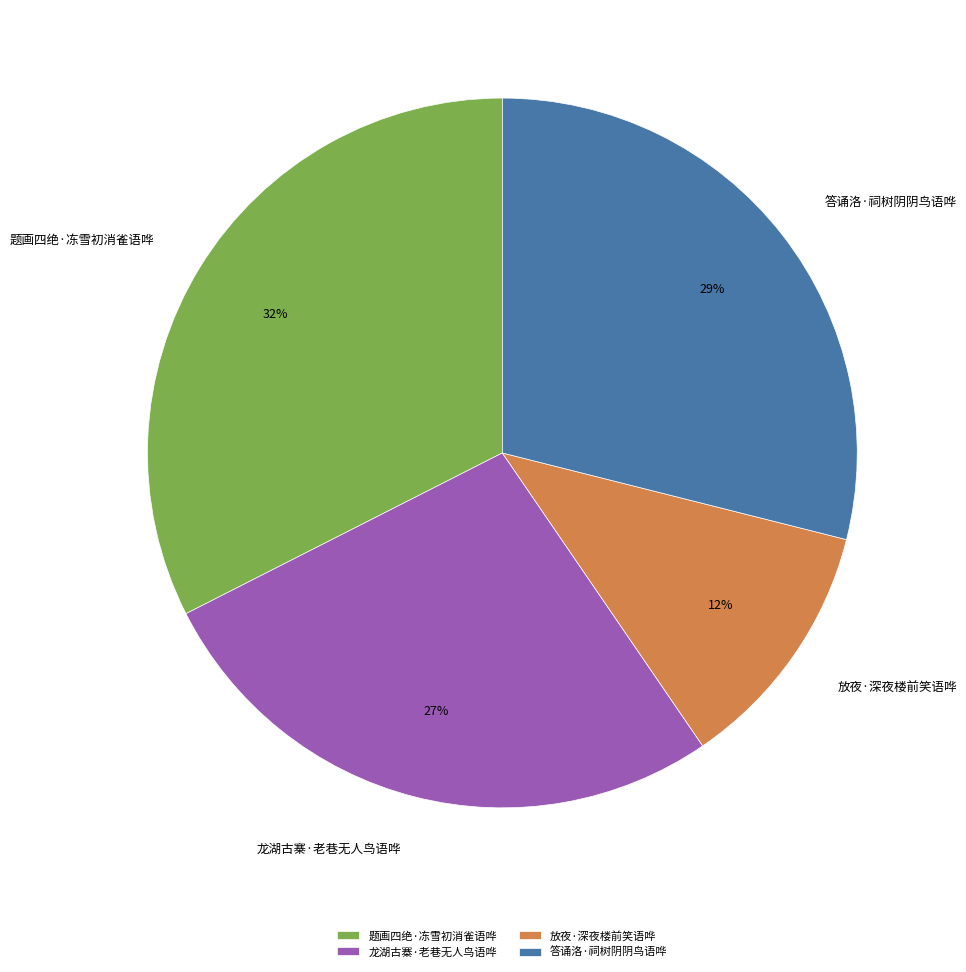

To the nearest percent, what is the average slice percentage?

25%